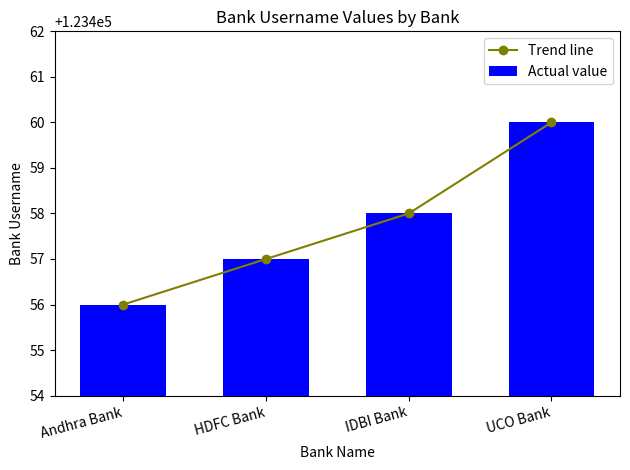

Which series has the widest spread of values?

Trend line